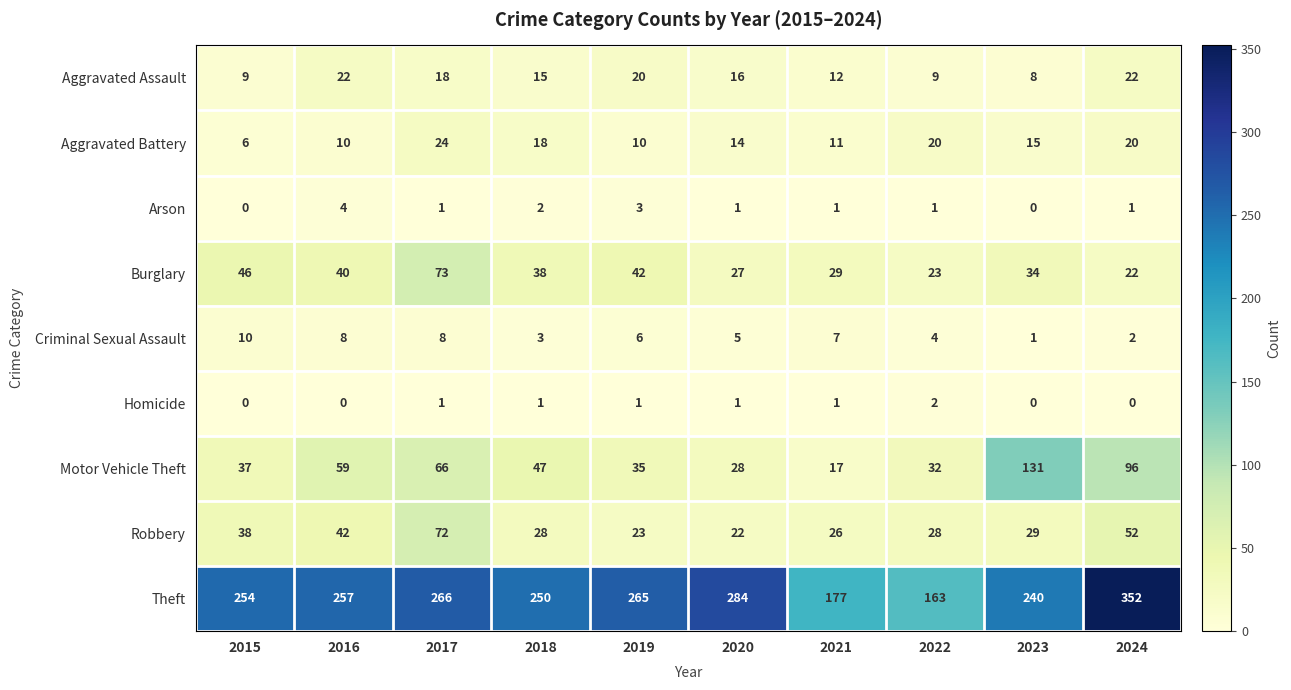

At which category is the sum across all series the highest?

2024